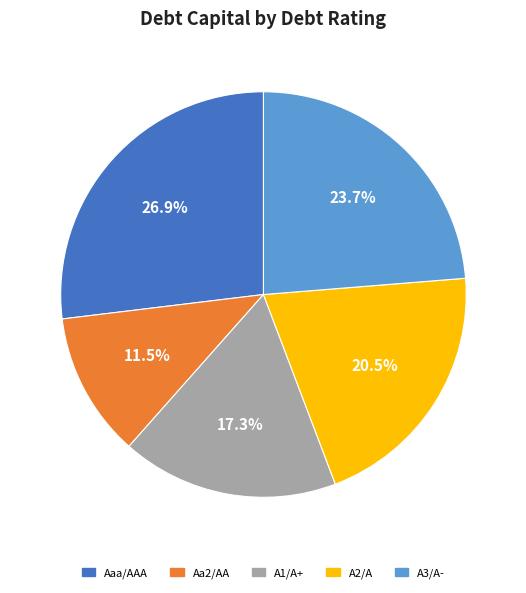

Rank the categories by value from highest to lowest.

Aaa/AAA, A3/A-, A2/A, A1/A+, Aa2/AA